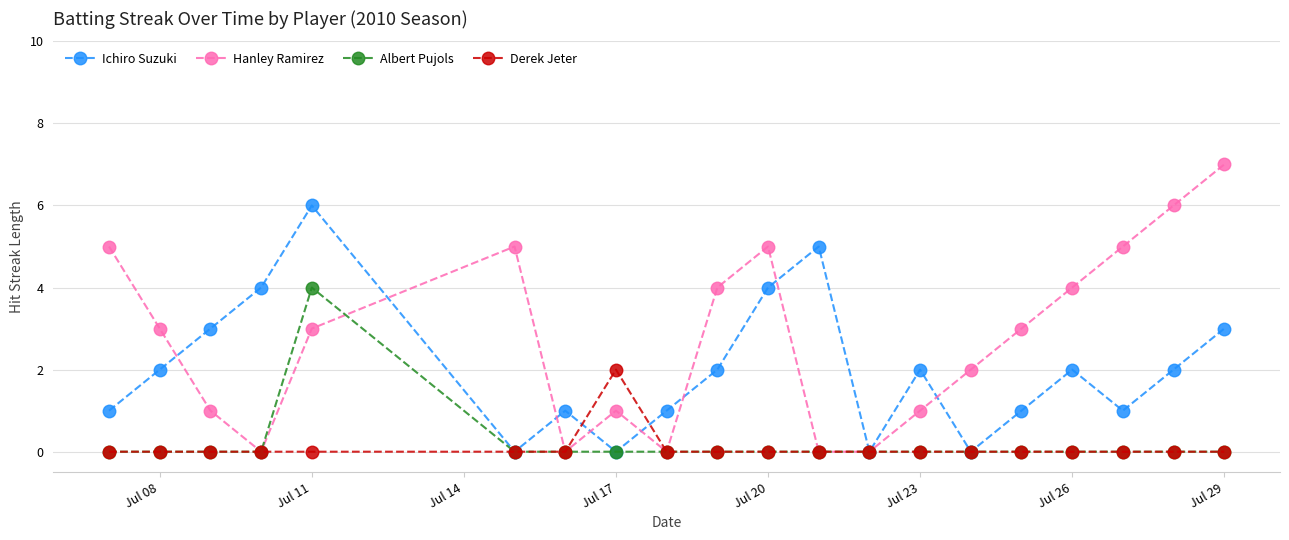

How many data points does each series have?

20